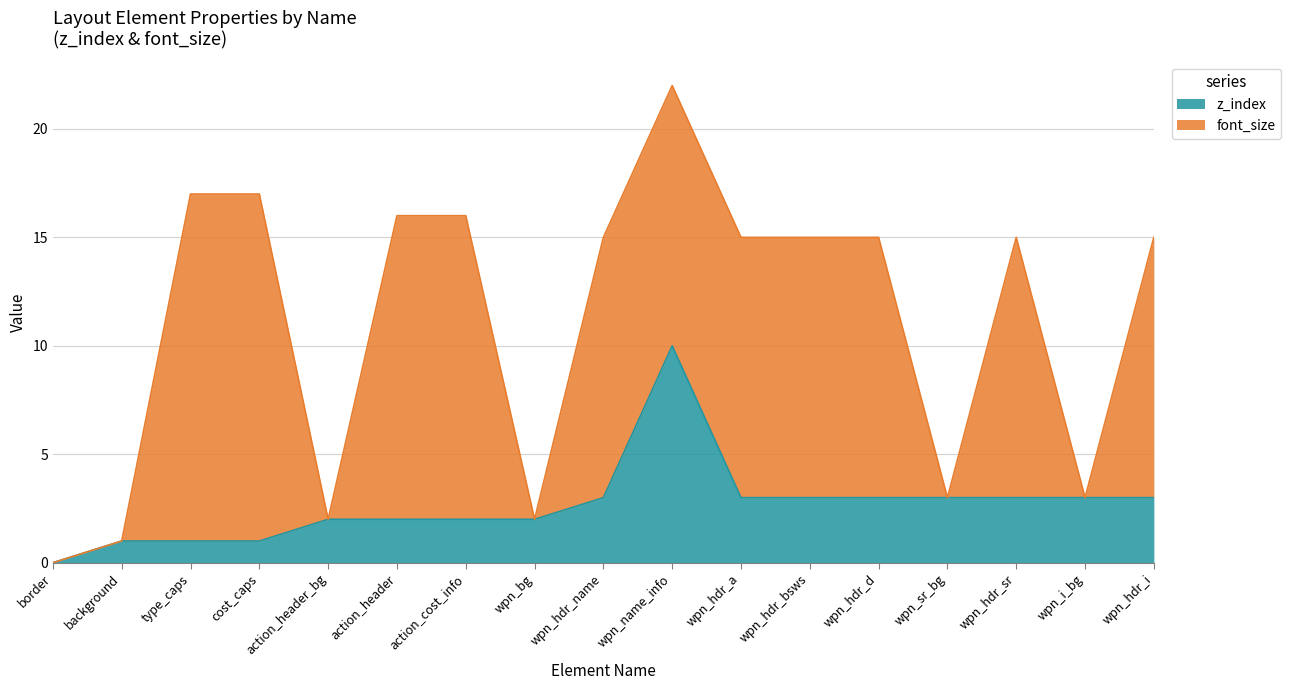

At which category does the chart reach its minimum across all series?

border